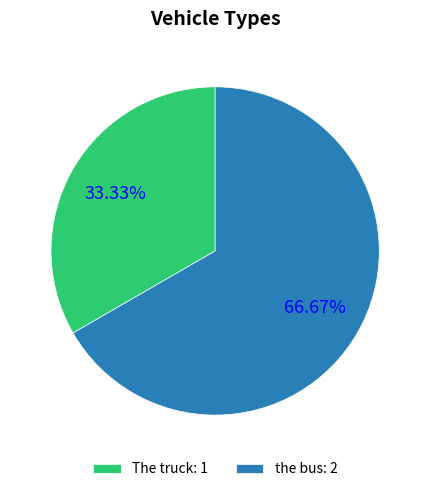

Does The truck account for over 50% of the chart?

No